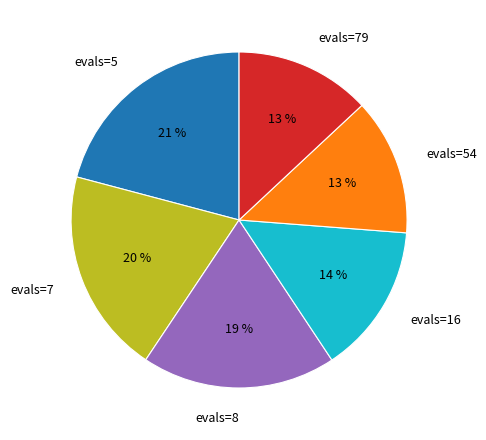

To the nearest percent, what is the combined percentage of evals=5 and evals=79?

34%